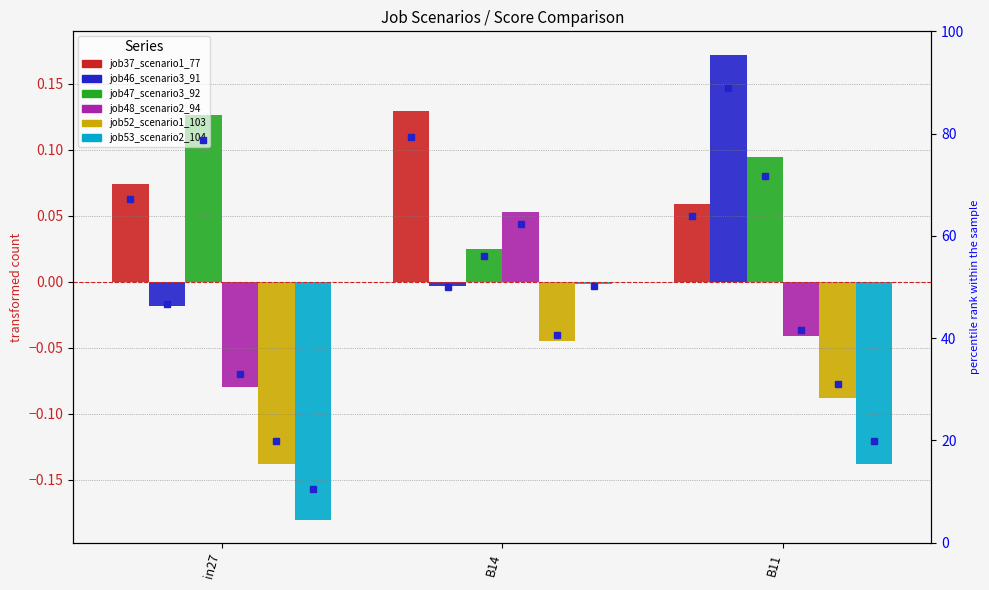

How many series are shown in this chart?

6